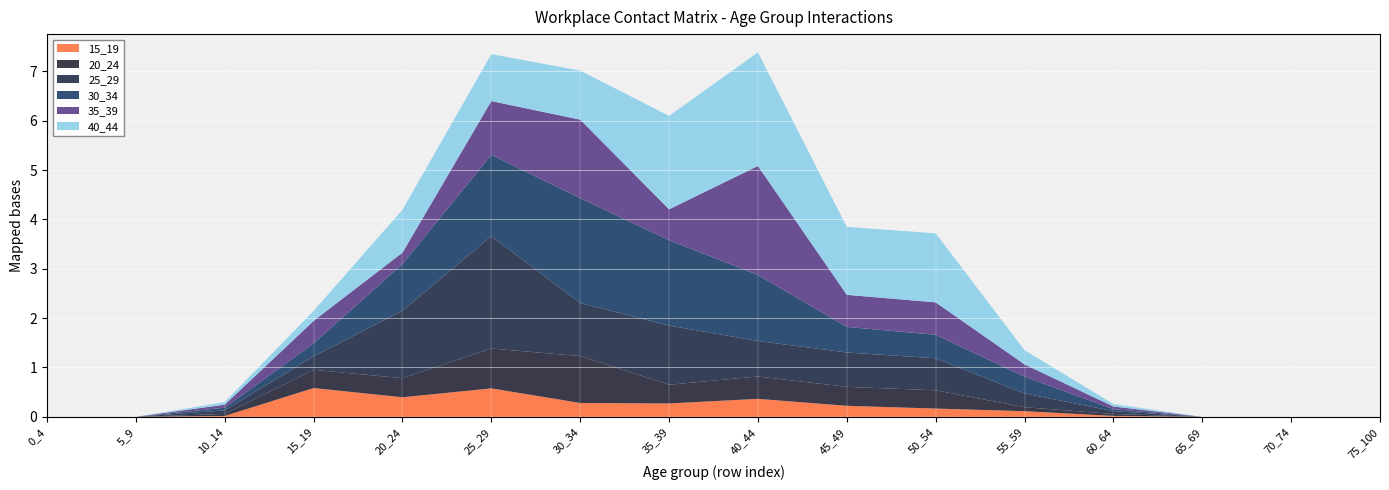

Reading right to left, transcribe all the data shown in this chart.

15_19: 0.0	0.0	0.0	0.0	0.1	0.2	0.2	0.4	0.3	0.3	0.6	0.4	0.6	0.0	0.0	0.0
20_24: 0.0	0.0	0.0	0.0	0.1	0.4	0.4	0.5	0.4	1.0	0.8	0.4	0.4	0.0	0.0	0.0
25_29: 0.0	0.0	0.0	0.1	0.3	0.6	0.7	0.7	1.2	1.1	2.3	1.4	0.3	0.1	0.0	0.0
30_34: 0.0	0.0	0.0	0.0	0.3	0.5	0.5	1.3	1.7	2.1	1.6	0.9	0.3	0.1	0.0	0.0
35_39: 0.0	0.0	0.0	0.1	0.2	0.7	0.6	2.2	0.6	1.6	1.1	0.2	0.5	0.1	0.0	0.0
40_44: 0.0	0.0	0.0	0.1	0.3	1.4	1.4	2.3	1.9	1.0	1.0	0.9	0.2	0.1	0.0	0.0